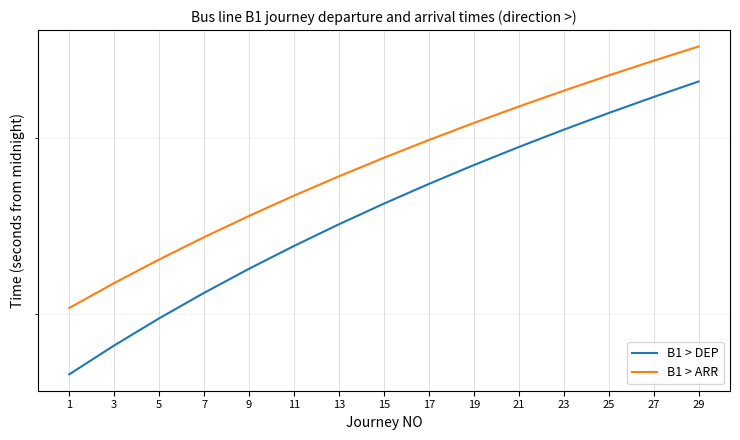

How many data points in B1 > DEP are above 25800?

7